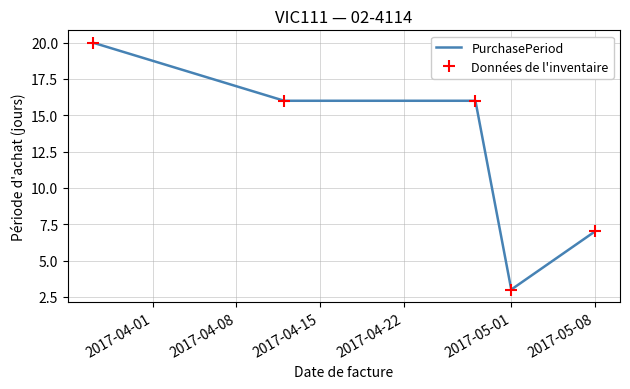

In PurchasePeriod, how many points are lower than both neighbors (excluding endpoints)?

1